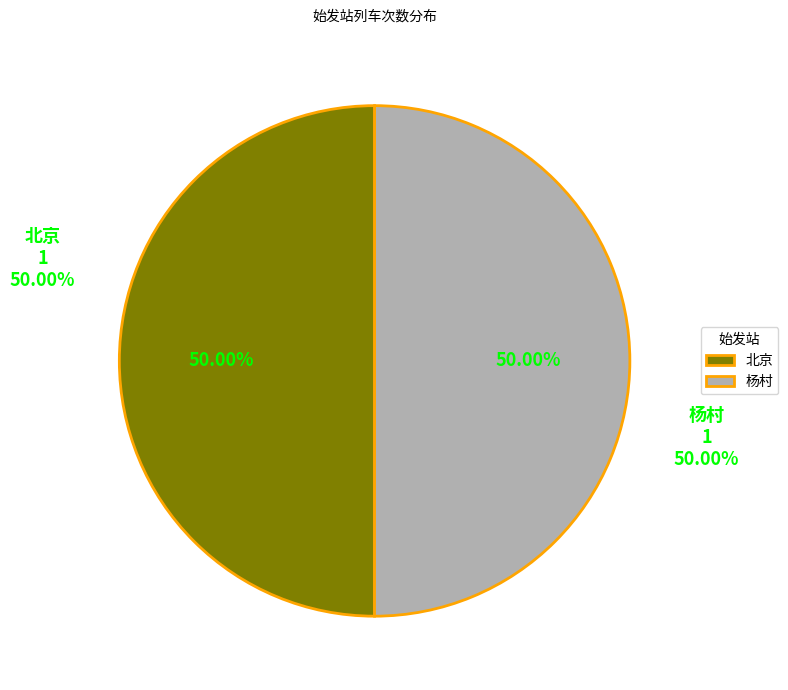

How many slices are in this pie chart?

2